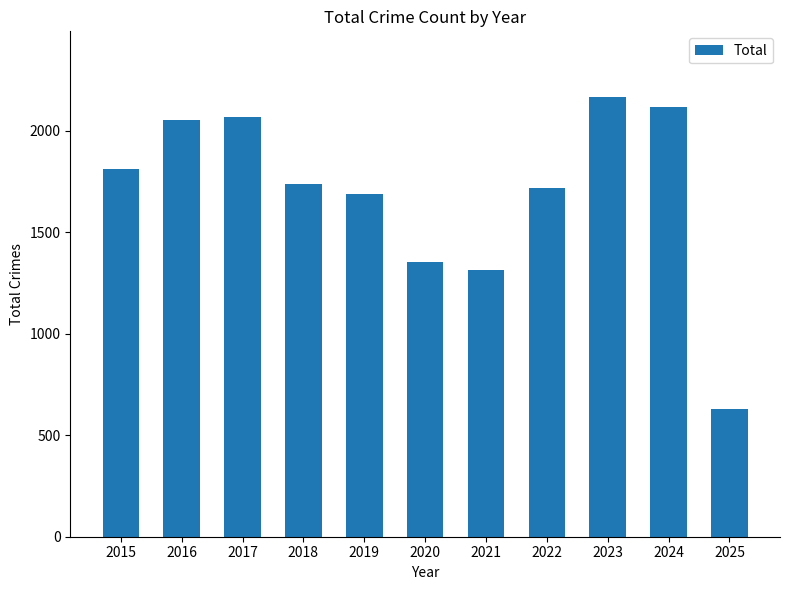

What is the change in value from 2018 to 2021?

-425